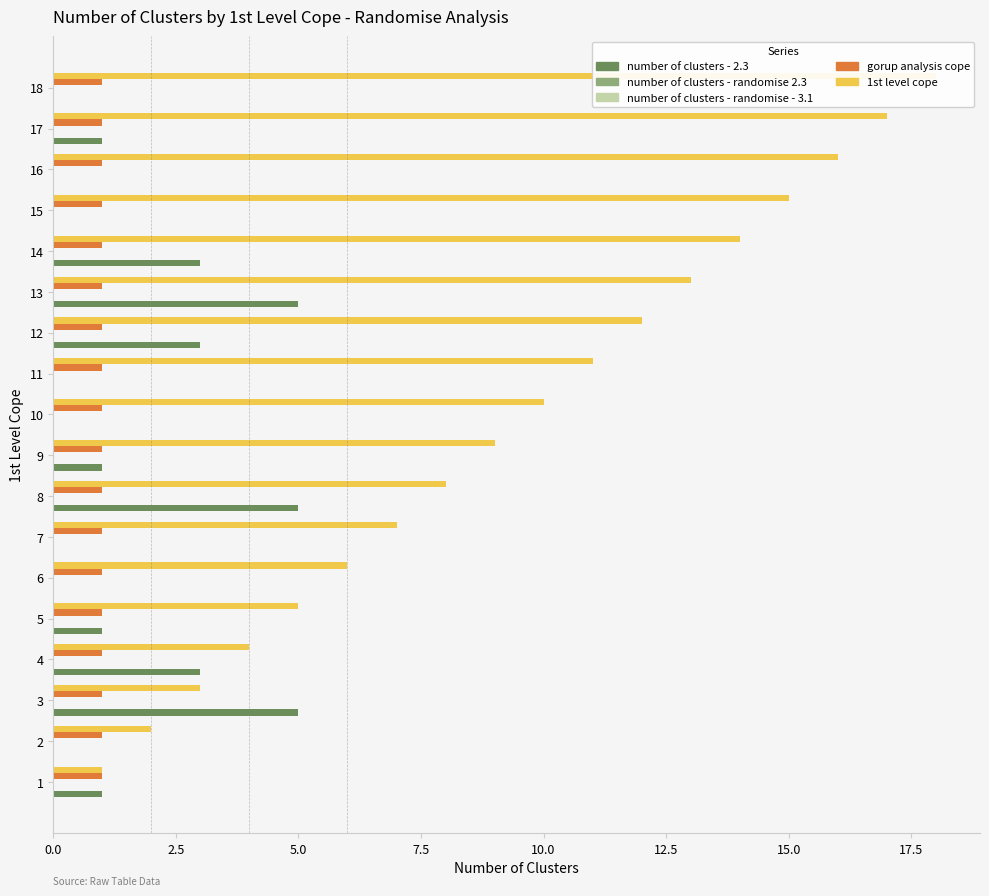

Count the number of data series in this chart.

5